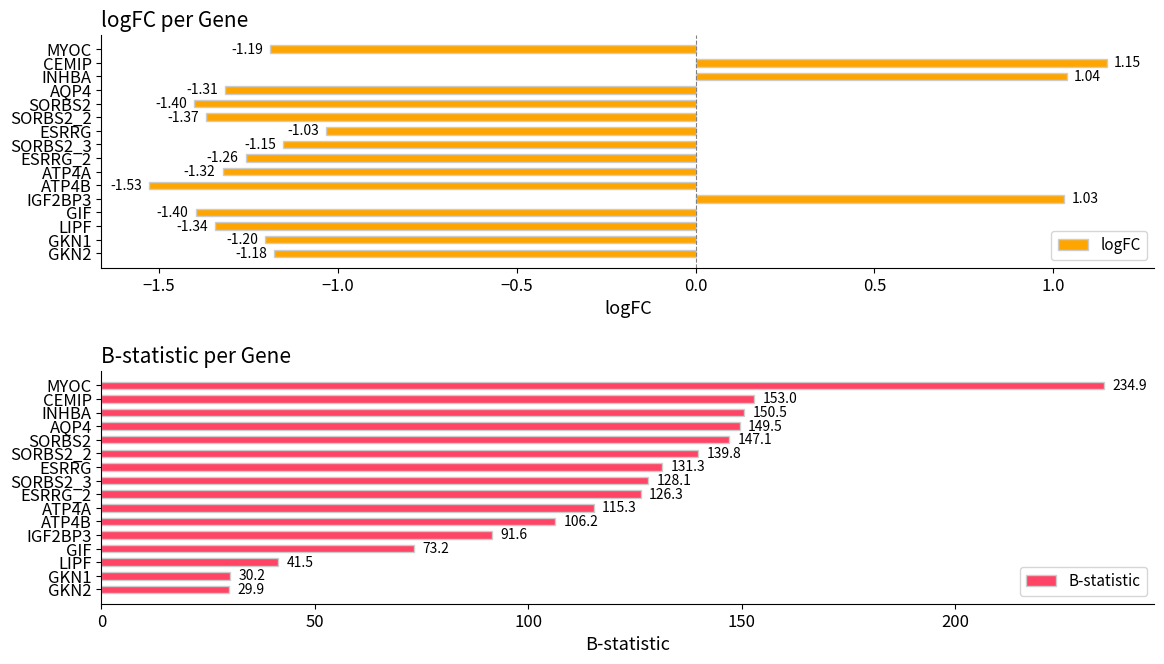

Which category has the highest value in the logFC series?

CEMIP